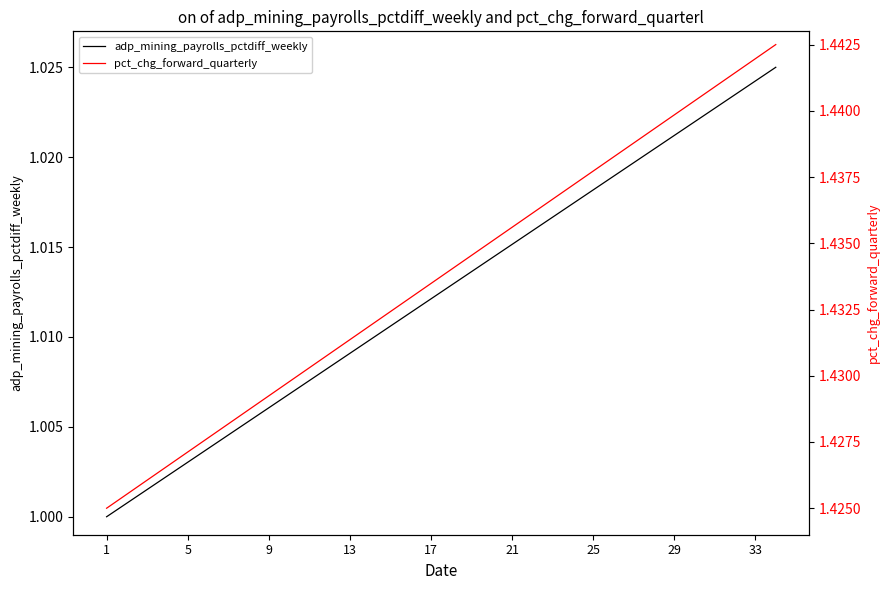

What is the label of the 3rd point from the right?

31